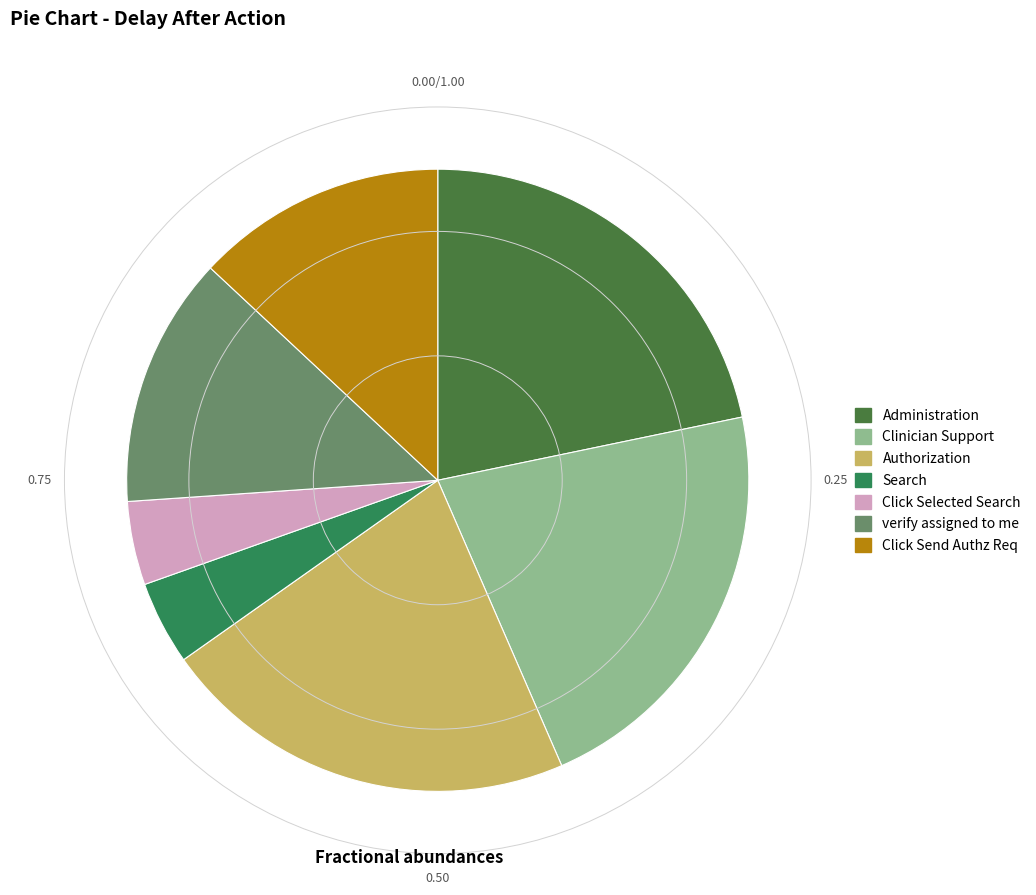

True or false: Click Selected Search accounts for 4% of the total.

True